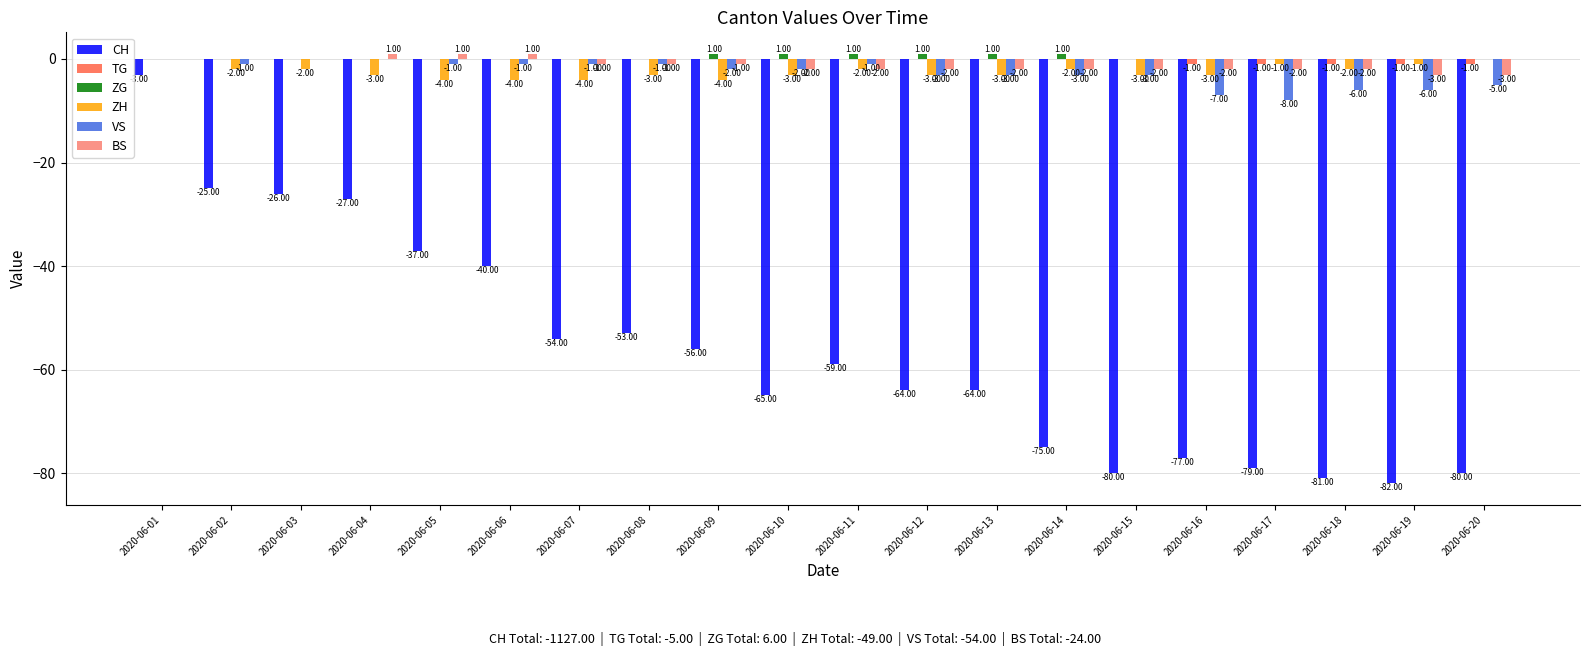

Reading left to right, what are all the values shown in this chart?

CH: -3	-25	-26	-27	-37	-40	-54	-53	-56	-65	-59	-64	-64	-75	-80	-77	-79	-81	-82	-80
TG: 0	0	0	0	0	0	0	0	0	0	0	0	0	0	0	-1	-1	-1	-1	-1
ZG: 0	0	0	0	0	0	0	0	1	1	1	1	1	1	0	0	0	0	0	0
ZH: 0	-2	-2	-3	-4	-4	-4	-3	-4	-3	-2	-3	-3	-2	-3	-3	-1	-2	-1	0
VS: 0	-1	0	0	-1	-1	-1	-1	-2	-2	-1	-3	-3	-3	-3	-7	-8	-6	-6	-5
BS: 0	0	0	1	1	1	-1	-1	-1	-2	-2	-2	-2	-2	-2	-2	-2	-2	-3	-3